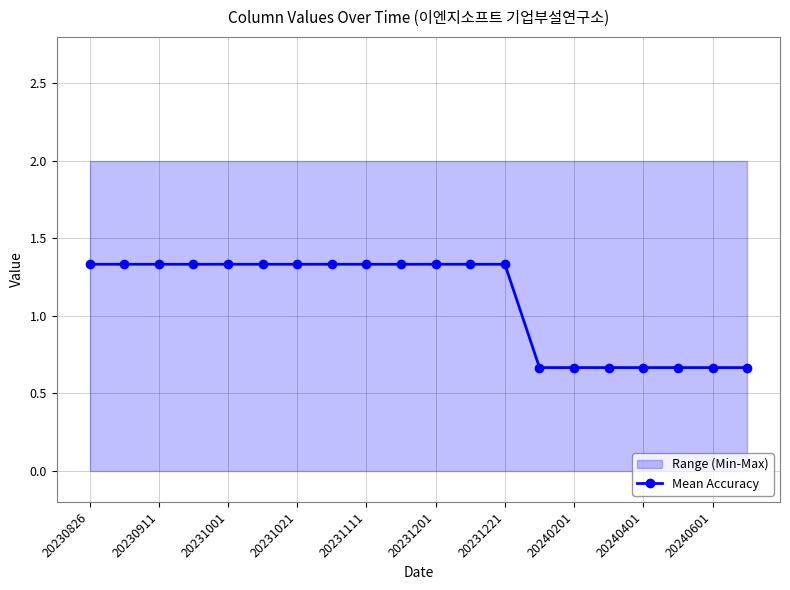

Is it true that Mean Accuracy equals 2.1 at 20231001?

False